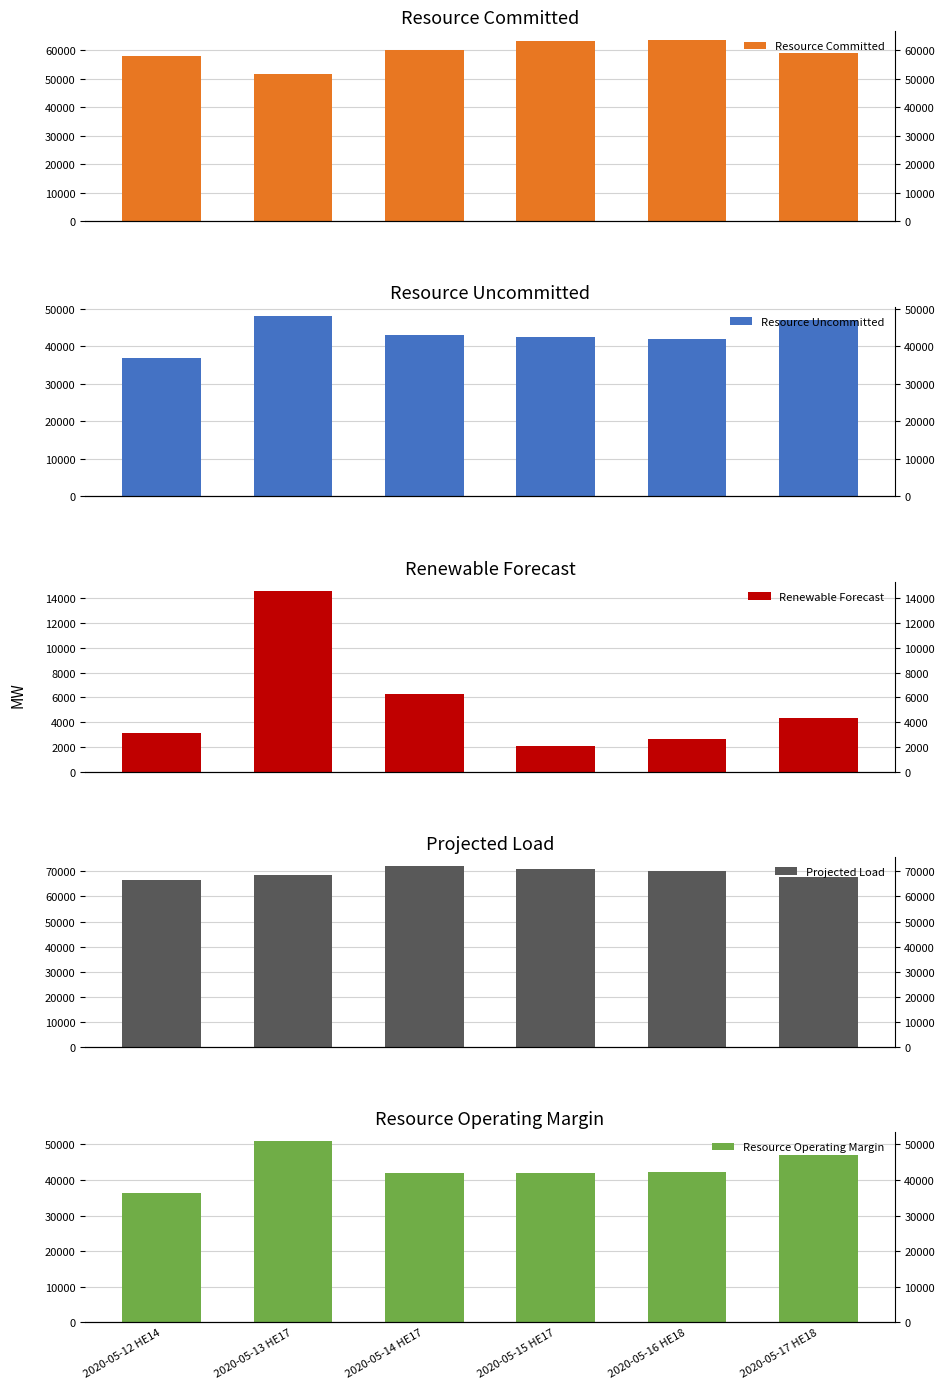

What is the label of the 3rd bar from the right?

2020-05-15 HE17